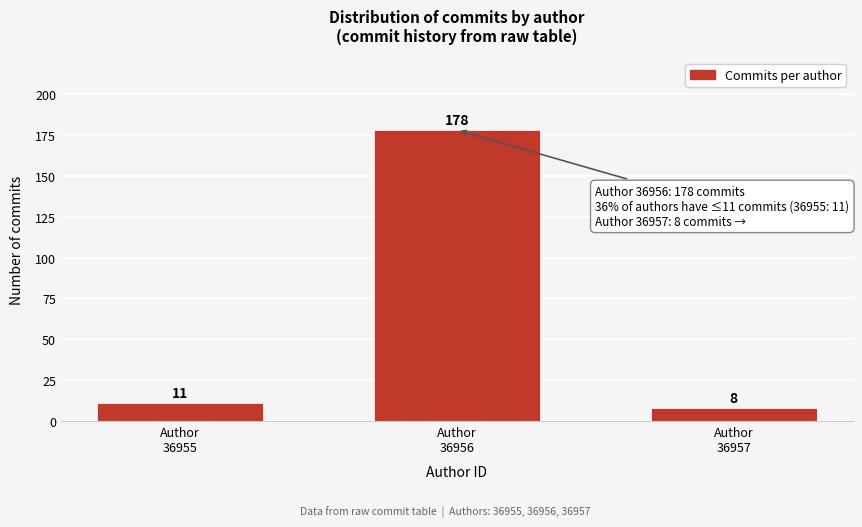

Reading left to right, extract all data points from this chart.

11	178	8